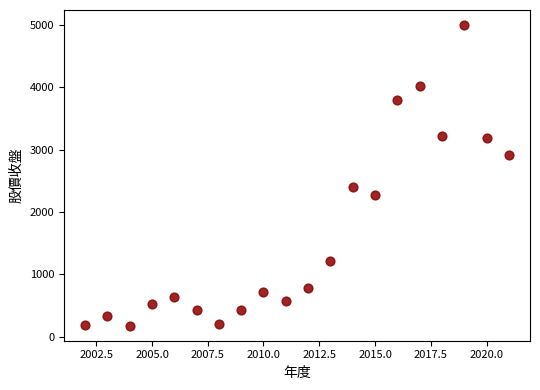

What is the range of Y values (max minus min)?

4823.0